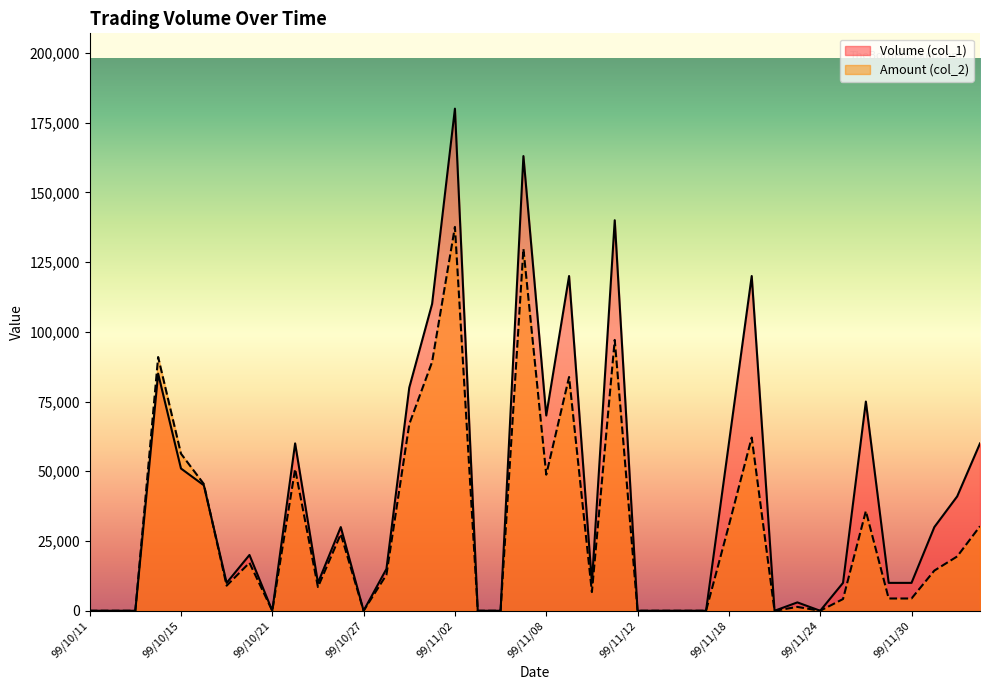

True or false: Amount (col_2) has more than 1 interior local peaks.

True